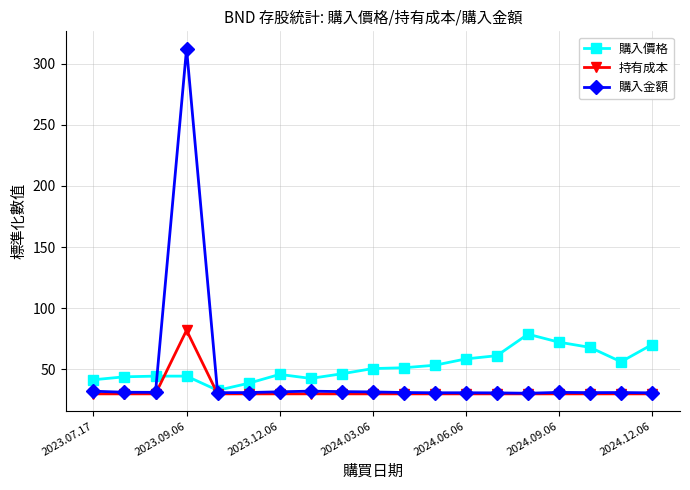

True or false: 購入金額 has more than 2 interior local peaks.

True